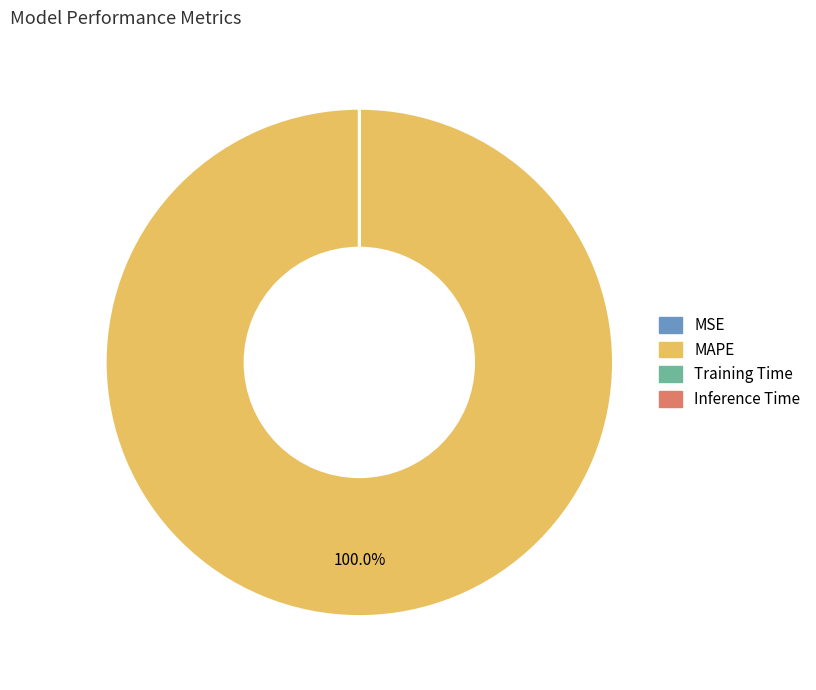

Which slice is the largest?

MAPE